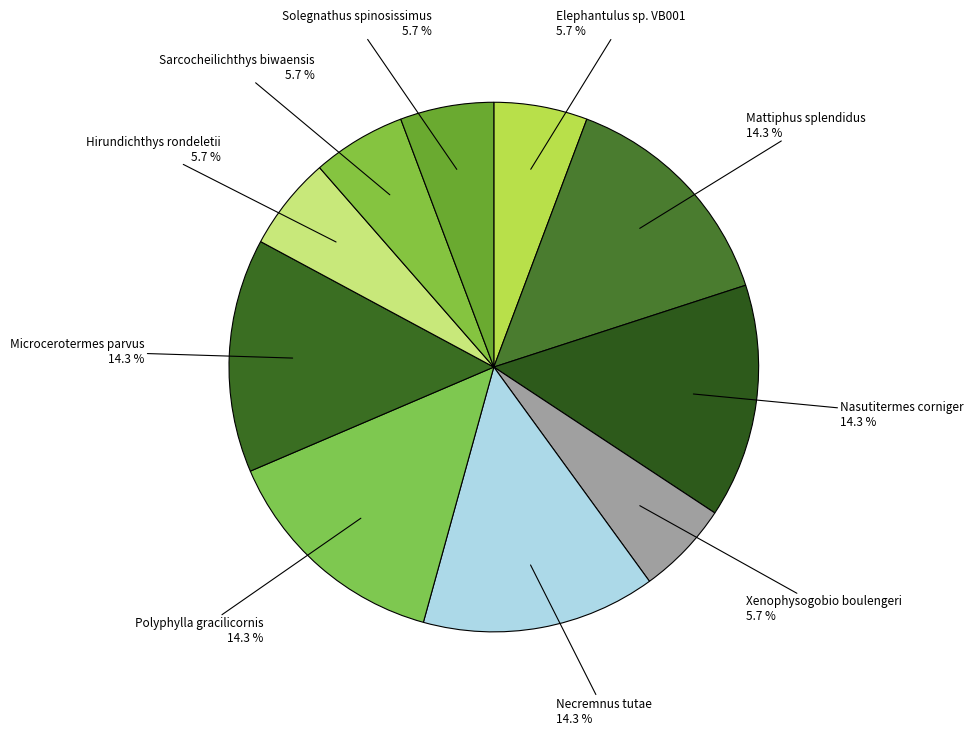

To the nearest percent, what is the average slice percentage?

10%